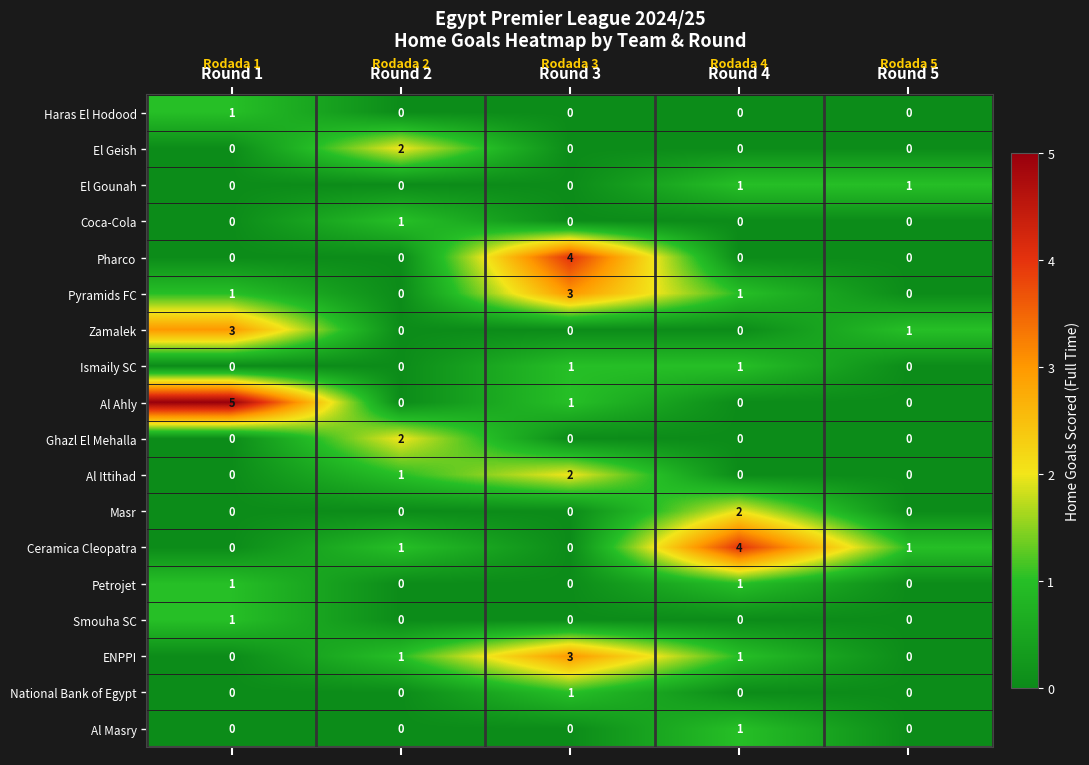

What is the maximum value for Zamalek?

3